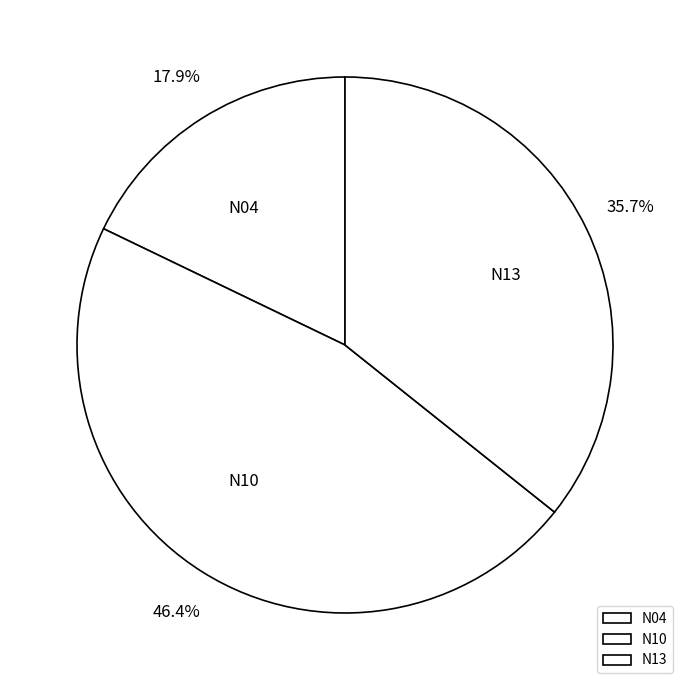

What percentage is the N04 slice, to the nearest percent?

18%